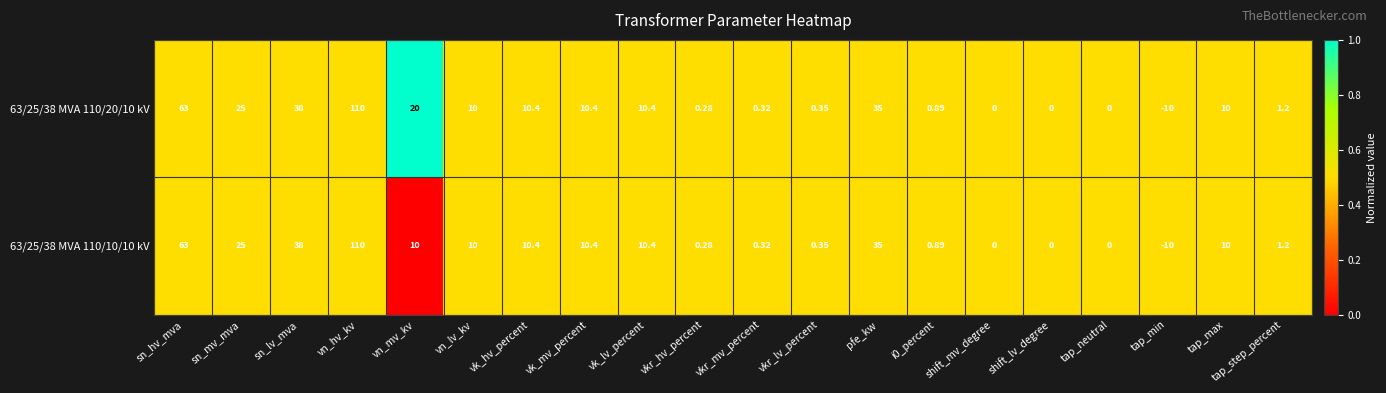

How many data points does each series have?

20